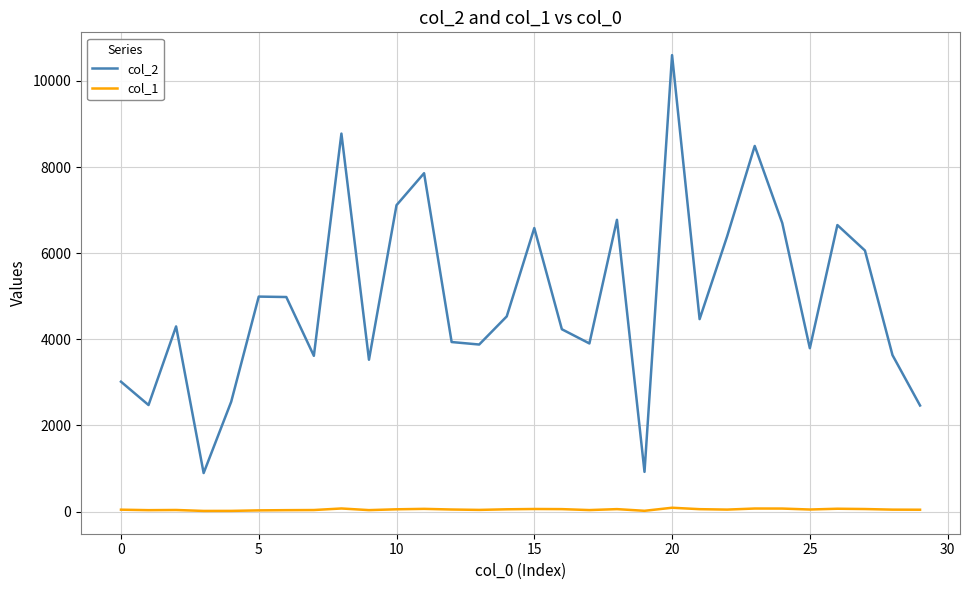

How many values in the col_2 series are below 4470?

15